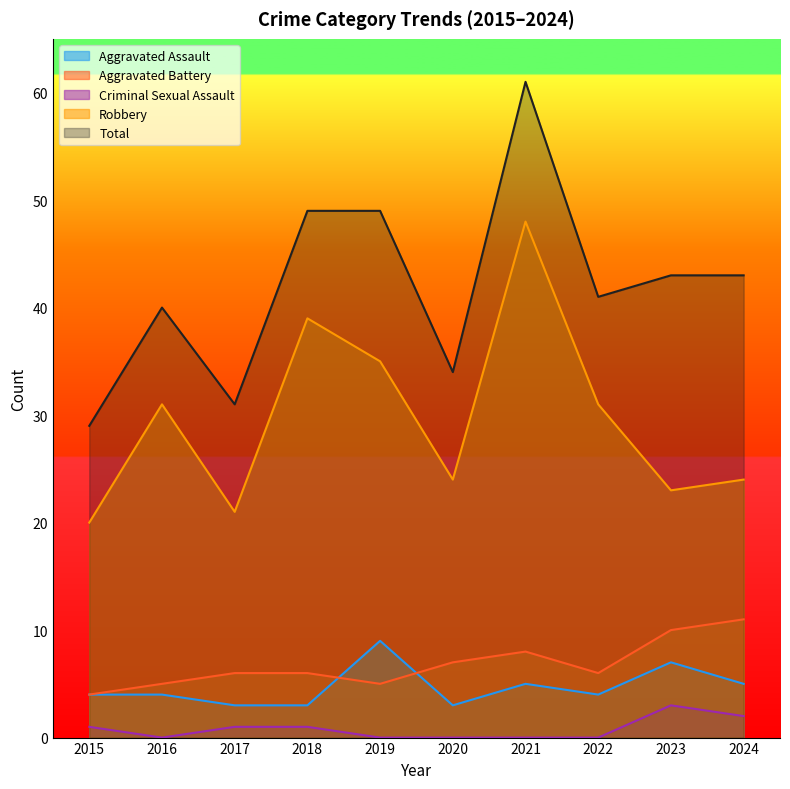

List the labels in order of Aggravated Battery value, smallest first.

2015, 2016, 2019, 2017, 2018, 2022, 2020, 2021, 2023, 2024